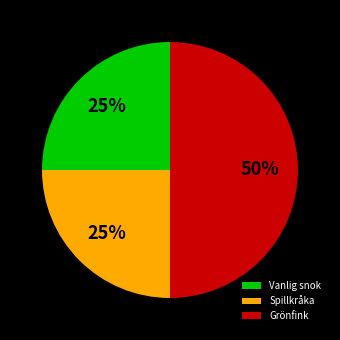

What percentage is the Spillkråka slice, to the nearest percent?

25%